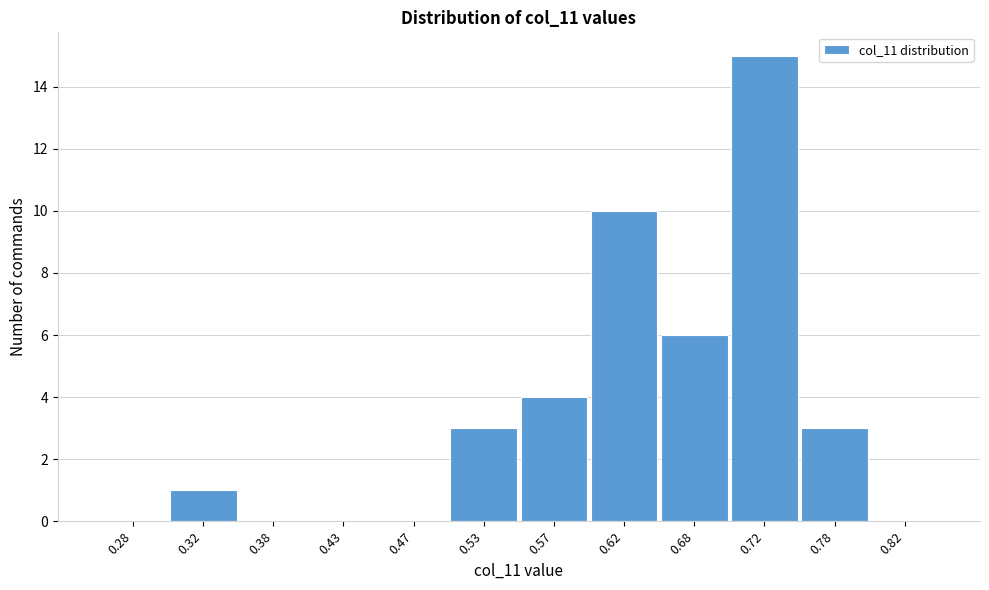

Reading left to right, transcribe this chart: for each bar, give the range it covers on the x-axis and its height. The values are not printed on the chart, so give them approximately, as read against the axis.

0.25 to 0.30: 0
0.30 to 0.35: 1
0.35 to 0.40: 0
0.40 to 0.45: 0
0.45 to 0.50: 0
0.50 to 0.55: 3
0.55 to 0.60: 4
0.60 to 0.65: 10
0.65 to 0.70: 6
0.70 to 0.75: 15
0.75 to 0.80: 3
0.80 to 0.85: 0